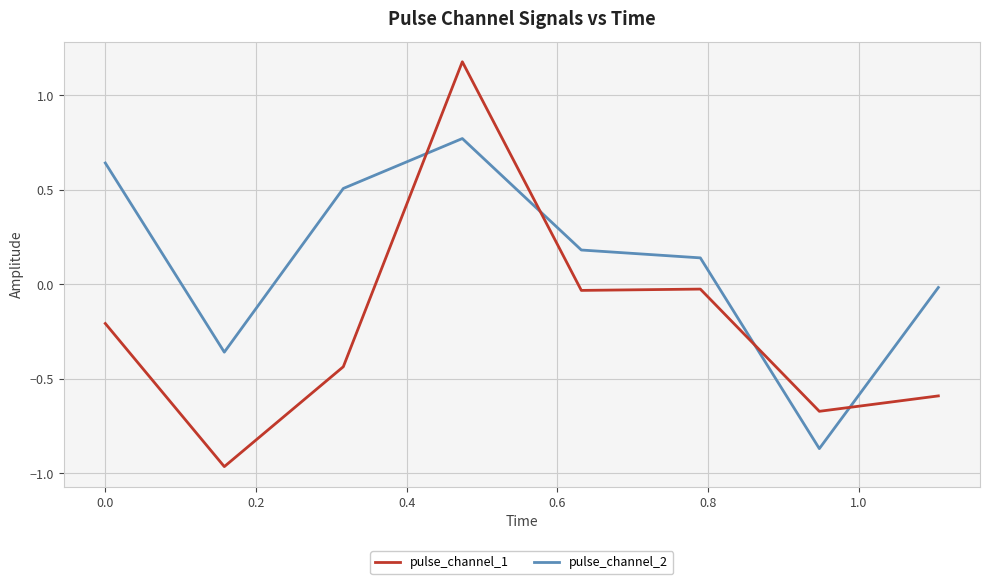

Which series has the widest spread of values?

pulse_channel_1